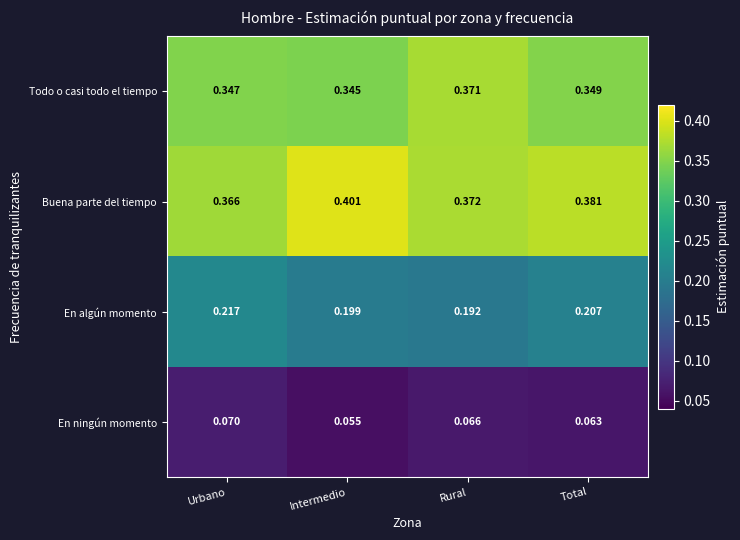

Which series has the widest spread of values?

Buena parte del tiempo